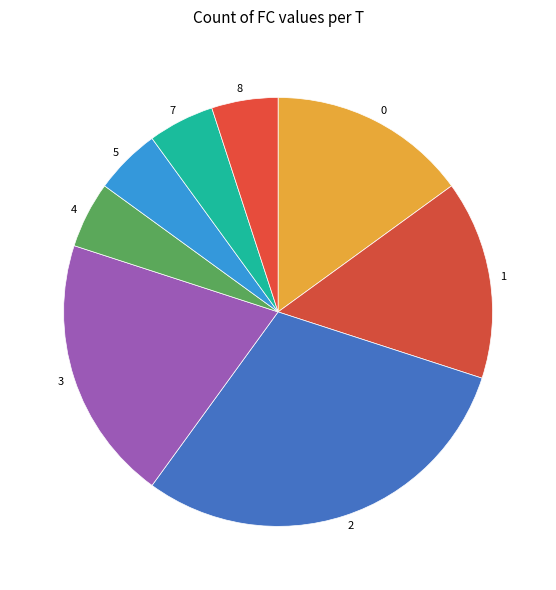

Is the sum of 0 and 1 greater than half?

No